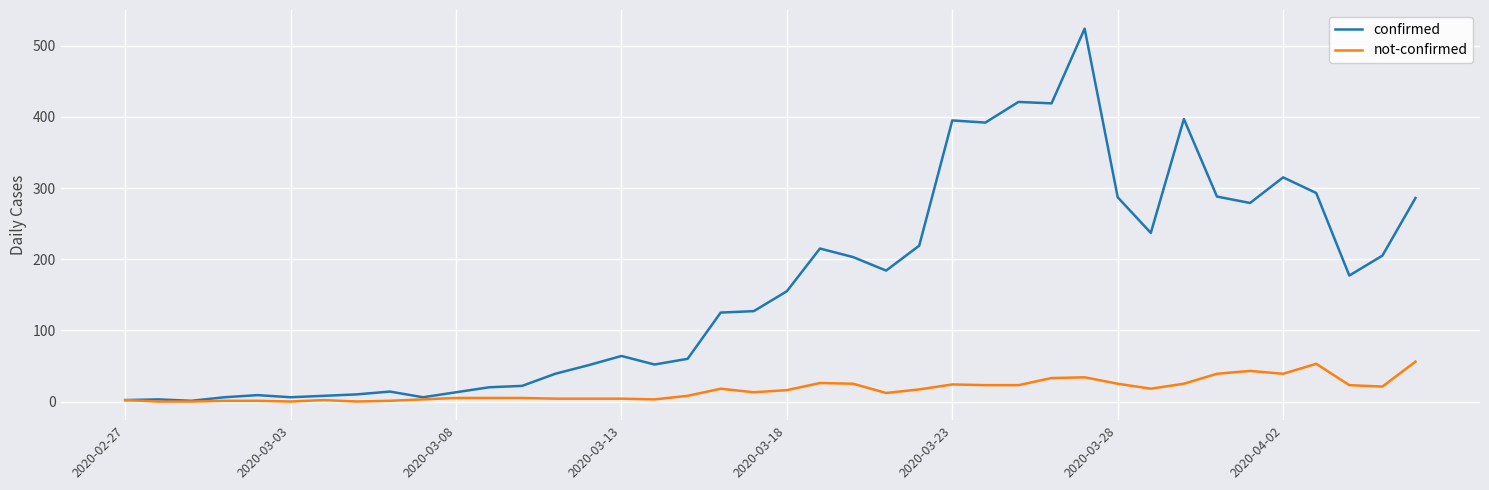

What is the maximum value shown in the chart?

524